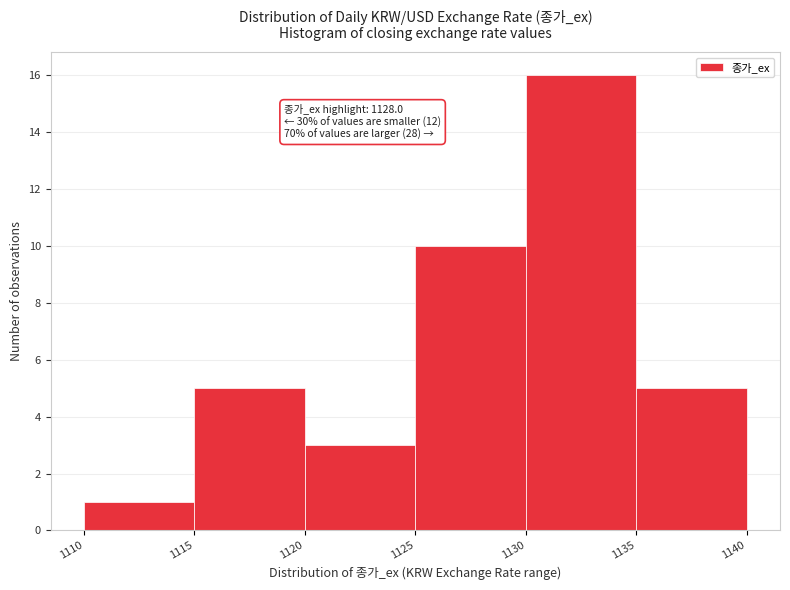

Which range on the x-axis has the tallest bar?

1130 to 1135